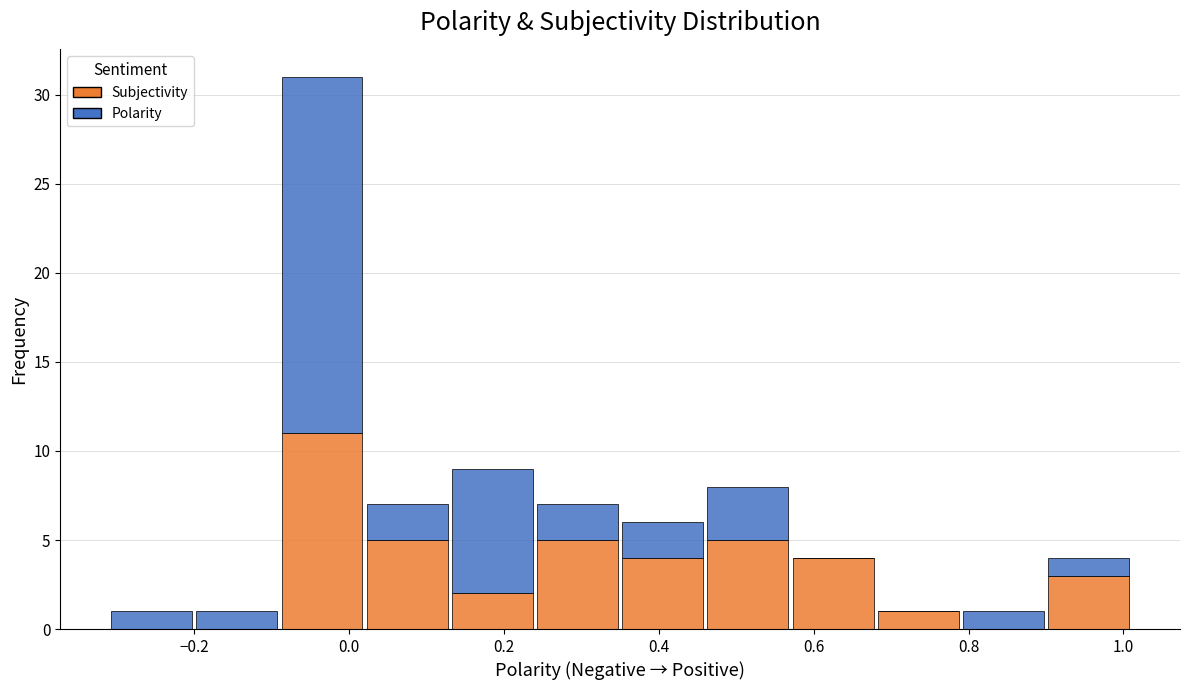

Which range on the x-axis has the tallest stacked bar (by total height)?

-0.09 to 0.02